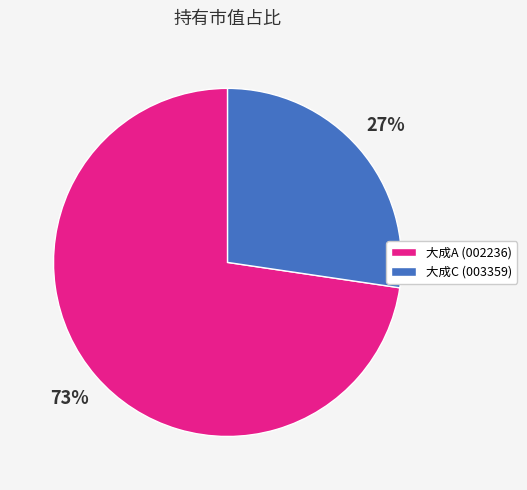

Which slice is the smallest?

大成C (003359)